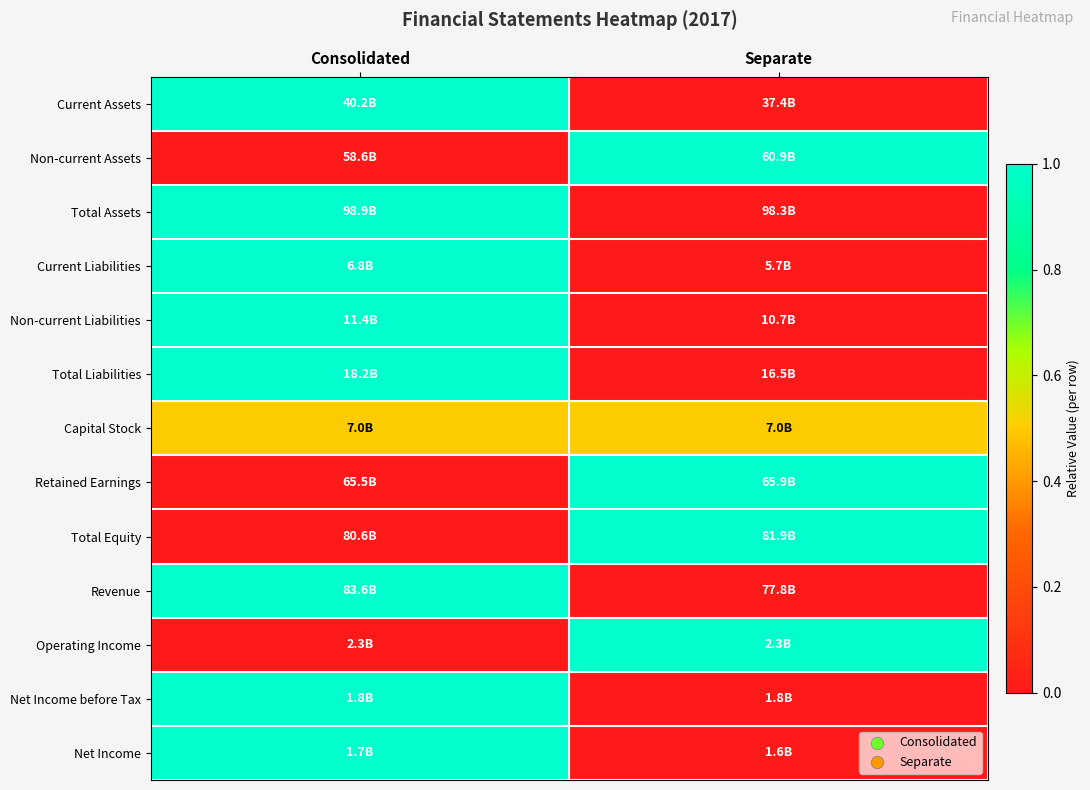

Reading left to right, extract all data points from this chart.

Current Assets: Consolidated=1.0	Separate=0.0
Non-current Assets: Consolidated=0.0	Separate=1.0
Total Assets: Consolidated=1.0	Separate=0.0
Current Liabilities: Consolidated=1.0	Separate=0.0
Non-current Liabilities: Consolidated=1.0	Separate=0.0
Total Liabilities: Consolidated=1.0	Separate=0.0
Capital Stock: Consolidated=0.5	Separate=0.5
Retained Earnings: Consolidated=0.0	Separate=1.0
Total Equity: Consolidated=0.0	Separate=1.0
Revenue: Consolidated=1.0	Separate=0.0
Operating Income: Consolidated=0.0	Separate=1.0
Net Income before Tax: Consolidated=1.0	Separate=0.0
Net Income: Consolidated=1.0	Separate=0.0